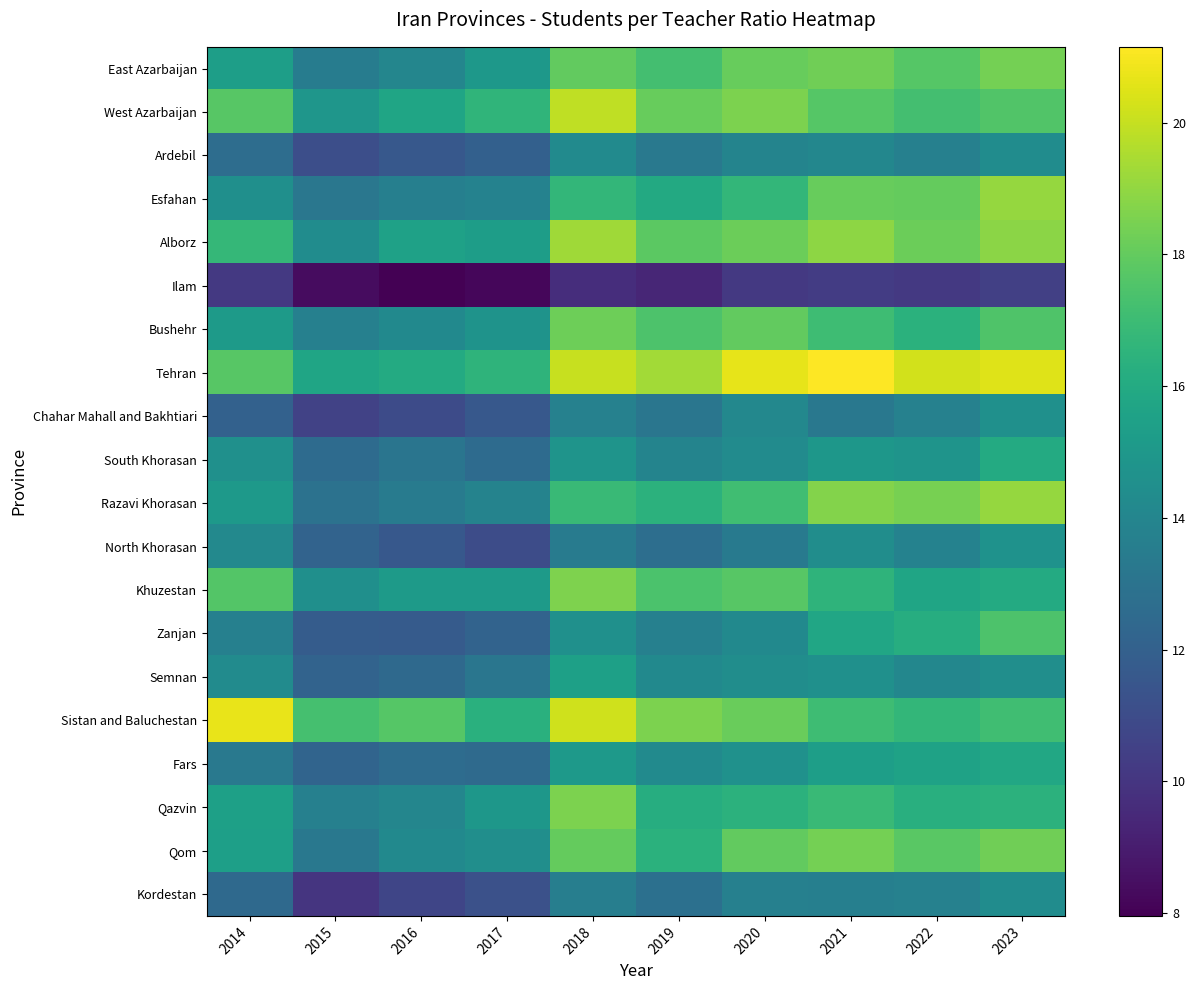

Reading left to right, list all the values displayed in this chart.

East Azarbaijan: 2014=15.4	2015=13.5	2016=14.0	2017=15.0	2018=18.0	2019=17.2	2020=18.1	2021=18.3	2022=17.7	2023=18.4
West Azarbaijan: 2014=17.7	2015=14.9	2016=15.7	2017=16.6	2018=19.9	2019=18.1	2020=18.5	2021=17.7	2022=17.2	2023=17.6
Ardebil: 2014=12.7	2015=11.1	2016=11.6	2017=12.0	2018=14.3	2019=13.3	2020=13.9	2021=14.0	2022=13.7	2023=14.4
Esfahan: 2014=14.6	2015=13.2	2016=13.7	2017=13.8	2018=16.7	2019=16.0	2020=16.7	2021=18.1	2022=18.0	2023=19.1
Alborz: 2014=16.8	2015=14.4	2016=15.5	2017=15.3	2018=19.3	2019=17.8	2020=18.2	2021=18.9	2022=18.2	2023=18.8
Ilam: 2014=10.1	2015=8.4	2016=8.0	2017=8.2	2018=9.7	2019=9.4	2020=10.1	2021=10.3	2022=10.2	2023=10.5
Bushehr: 2014=15.2	2015=13.7	2016=14.2	2017=14.7	2018=18.2	2019=17.5	2020=18.0	2021=17.1	2022=16.4	2023=17.5
Tehran: 2014=17.7	2015=15.7	2016=16.0	2017=16.5	2018=20.0	2019=19.3	2020=20.7	2021=21.2	2022=20.3	2023=20.5
Chahar Mahall and Bakhtiari: 2014=12.0	2015=10.5	2016=11.0	2017=11.6	2018=13.8	2019=13.1	2020=14.1	2021=13.3	2022=13.8	2023=14.6
South Khorasan: 2014=14.6	2015=12.6	2016=13.1	2017=12.6	2018=14.8	2019=13.9	2020=14.3	2021=14.9	2022=14.8	2023=16.0
Razavi Khorasan: 2014=15.1	2015=12.9	2016=13.5	2017=13.8	2018=16.9	2019=16.4	2020=17.1	2021=18.7	2022=18.5	2023=19.1
North Khorasan: 2014=14.2	2015=12.1	2016=11.6	2017=11.0	2018=13.4	2019=12.7	2020=13.3	2021=14.4	2022=13.8	2023=14.7
Khuzestan: 2014=17.6	2015=14.5	2016=15.1	2017=15.2	2018=18.6	2019=17.4	2020=17.7	2021=16.5	2022=15.7	2023=16.0
Zanjan: 2014=13.7	2015=11.8	2016=11.8	2017=12.1	2018=14.6	2019=13.7	2020=14.2	2021=15.8	2022=16.2	2023=17.5
Semnan: 2014=14.3	2015=12.2	2016=12.5	2017=13.1	2018=15.5	2019=14.2	2020=14.4	2021=14.6	2022=14.1	2023=14.5
Sistan and Baluchestan: 2014=20.7	2015=17.2	2016=17.7	2017=16.3	2018=20.2	2019=18.5	2020=18.2	2021=17.1	2022=16.7	2023=17.1
Fars: 2014=13.3	2015=12.2	2016=12.6	2017=12.5	2018=15.1	2019=14.3	2020=14.6	2021=15.3	2022=15.6	2023=15.9
Qazvin: 2014=15.4	2015=13.7	2016=14.0	2017=14.9	2018=18.6	2019=16.2	2020=16.5	2021=16.9	2022=16.3	2023=16.4
Qom: 2014=15.4	2015=13.2	2016=14.2	2017=14.5	2018=18.0	2019=16.4	2020=18.0	2021=18.4	2022=17.8	2023=18.3
Kordestan: 2014=12.5	2015=10.0	2016=10.7	2017=11.2	2018=13.6	2019=12.8	2020=13.7	2021=13.6	2022=13.8	2023=14.4